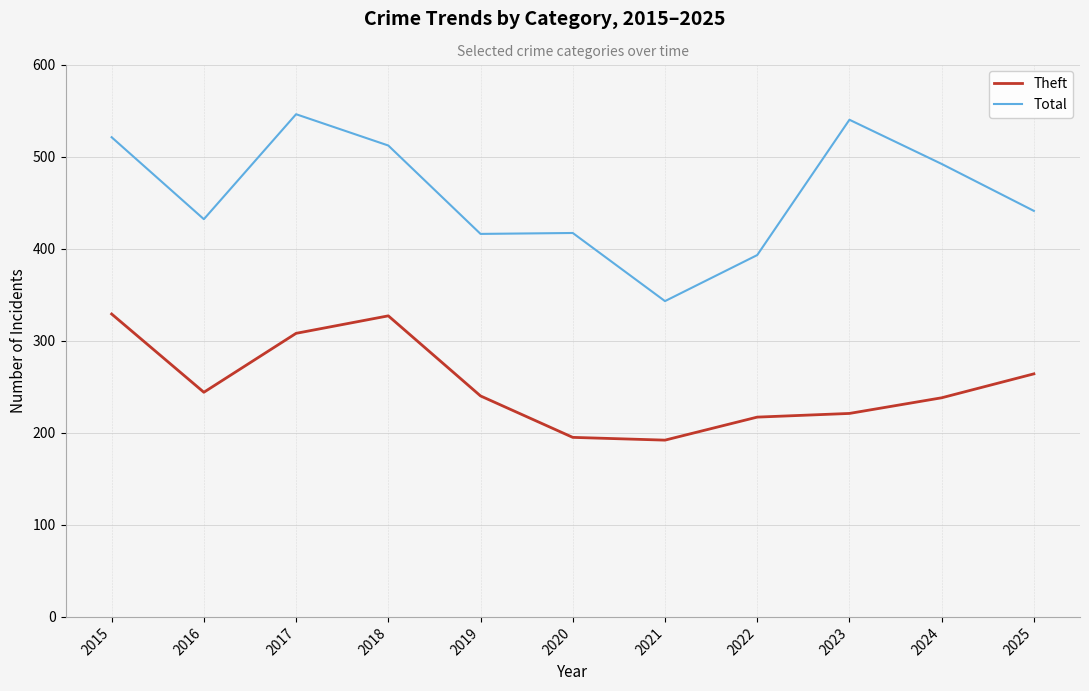

The value of Total at 2023 is 720. True or false?

False